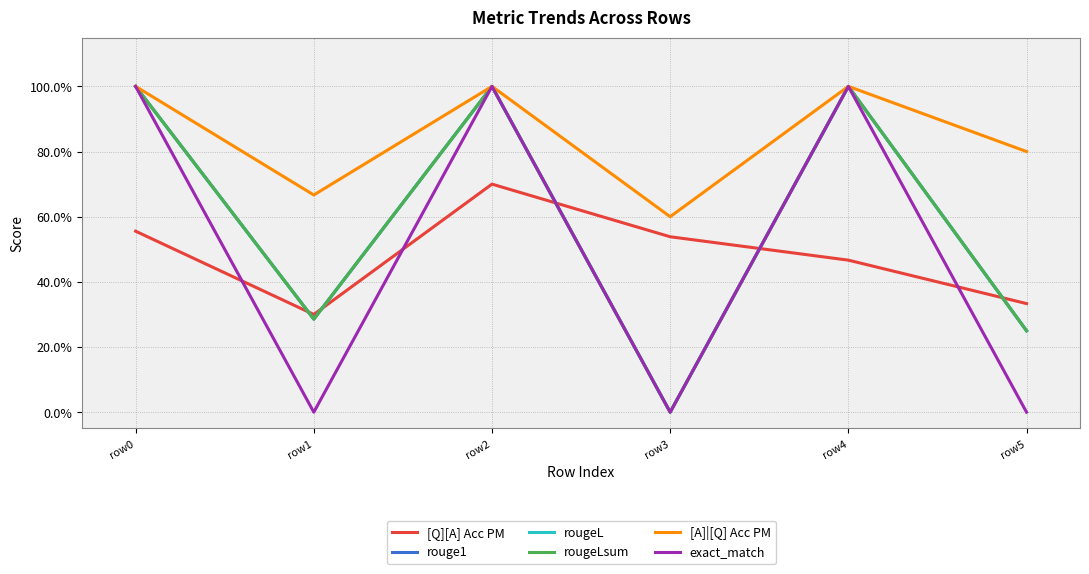

Is it true that rougeL equals 1.0 at row4?

True